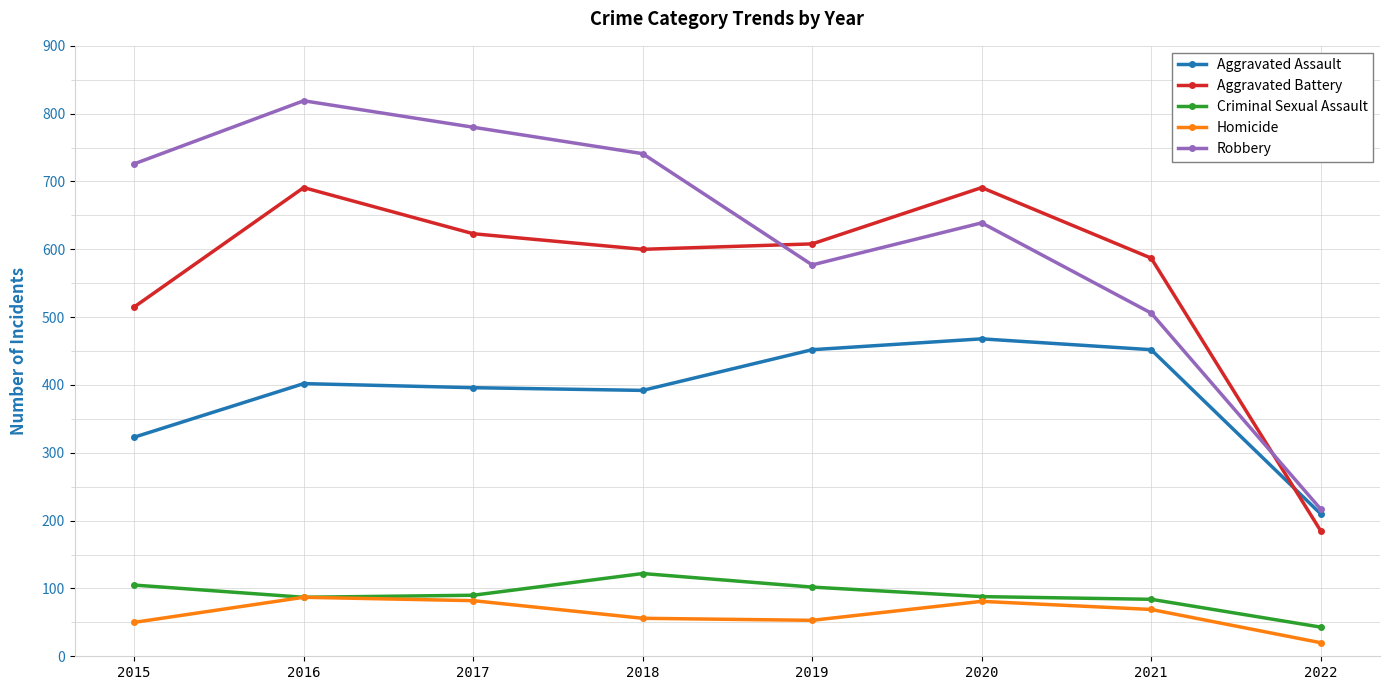

Rank the series at 2015 from highest to lowest value.

Robbery, Aggravated Battery, Aggravated Assault, Criminal Sexual Assault, Homicide